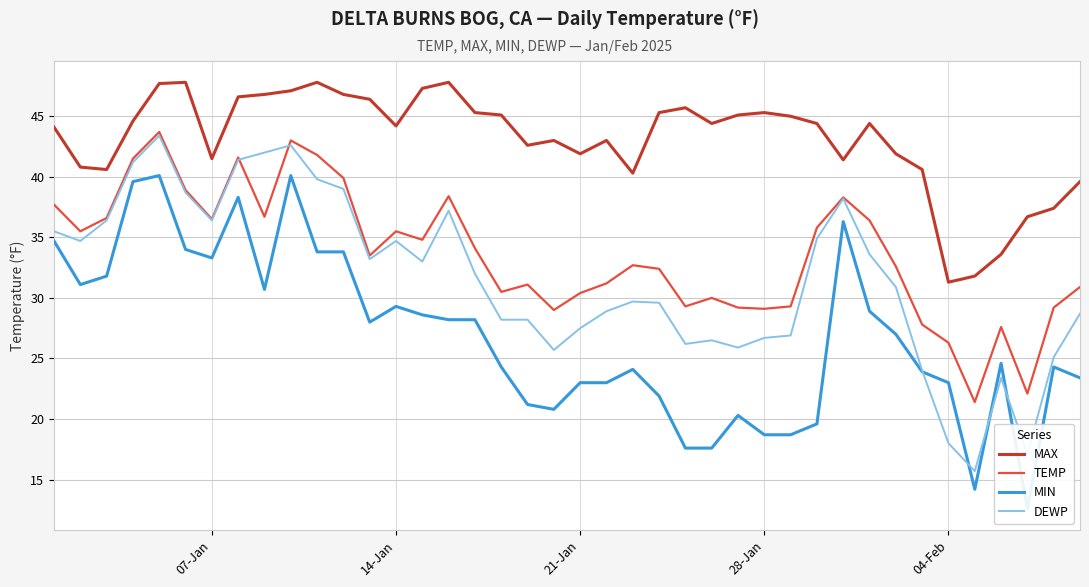

What is the sum of the MIN values at 2025-01-08 and 2025-02-03?

62.2